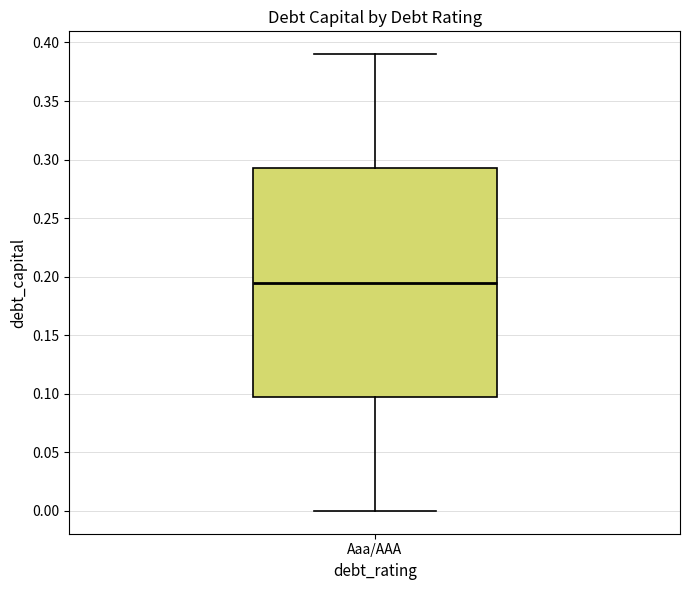

Where is the upper edge of the box for Aaa/AAA on the y-axis? The values are not printed on the chart, so give them approximately, as read against the axis.

0.295